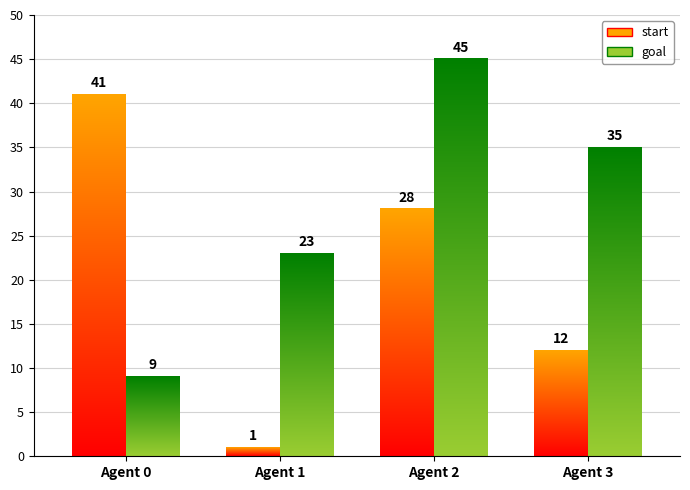

What is the approximate value of goal at 3, to the nearest 5?

35